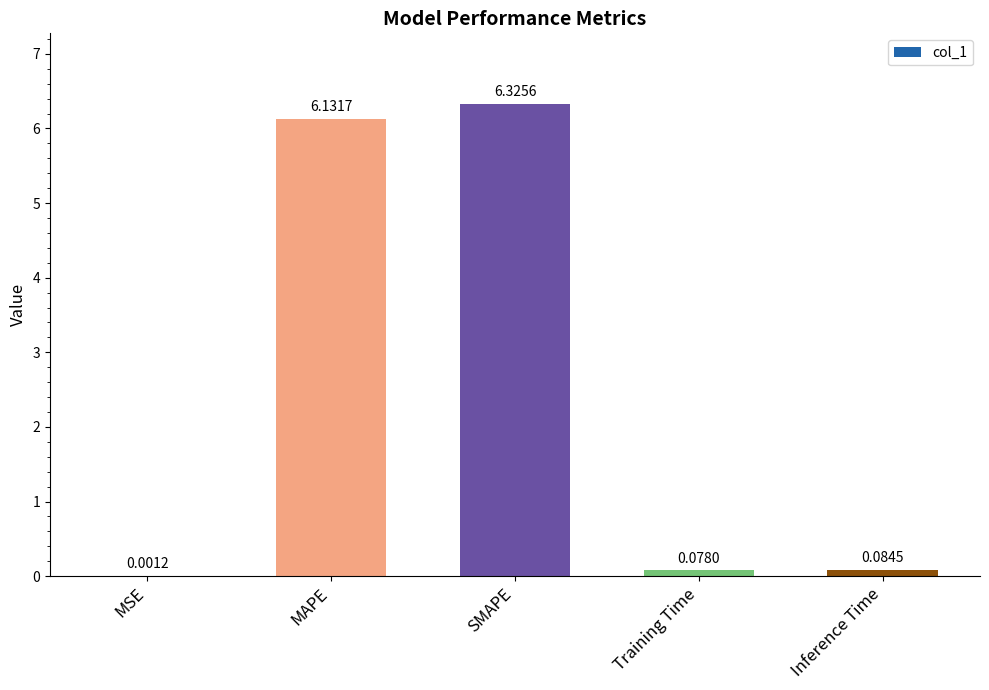

What is the change in value from SMAPE to Training Time?

-6.2